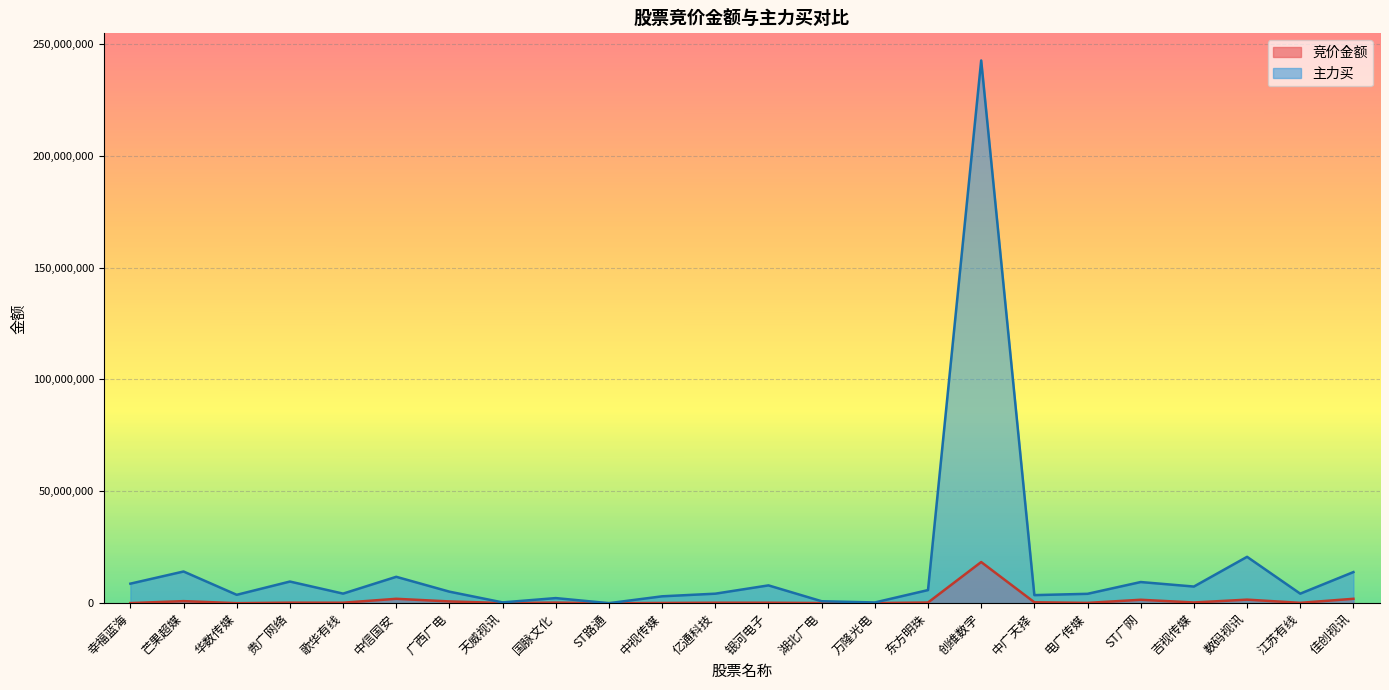

Reading left to right, transcribe all the data shown in this chart.

竞价金额: 幸福蓝海=36946	芒果超媒=913900	华数传媒=3702	贵广网络=222876	歌华有线=200992	中信国安=1954260	广西广电=778383	天威视讯=74256	国脉文化=252843	ST路通=0	中视传媒=90848	亿通科技=200566	银河电子=192705	湖北广电=64141	万隆光电=42471	东方明珠=286288	创维数字=18384282	中广天择=403596	电广传媒=126022	ST广网=1518768	吉视传媒=311850	数码视讯=1577367	江苏有线=154284	佳创视讯=1956118
主力买: 幸福蓝海=8722211	芒果超媒=14155187	华数传媒=3736942	贵广网络=9666754	歌华有线=4271673	中信国安=11784600	广西广电=5145583	天威视讯=345234	国脉文化=2270552	ST路通=0	中视传媒=3066963	亿通科技=4244109	银河电子=7952719	湖北广电=865912	万隆光电=315199	东方明珠=5854186	创维数字=242549328	中广天择=3595713	电广传媒=4183043	ST广网=9448538	吉视传媒=7432112	数码视讯=20716444	江苏有线=4254942	佳创视讯=13897658